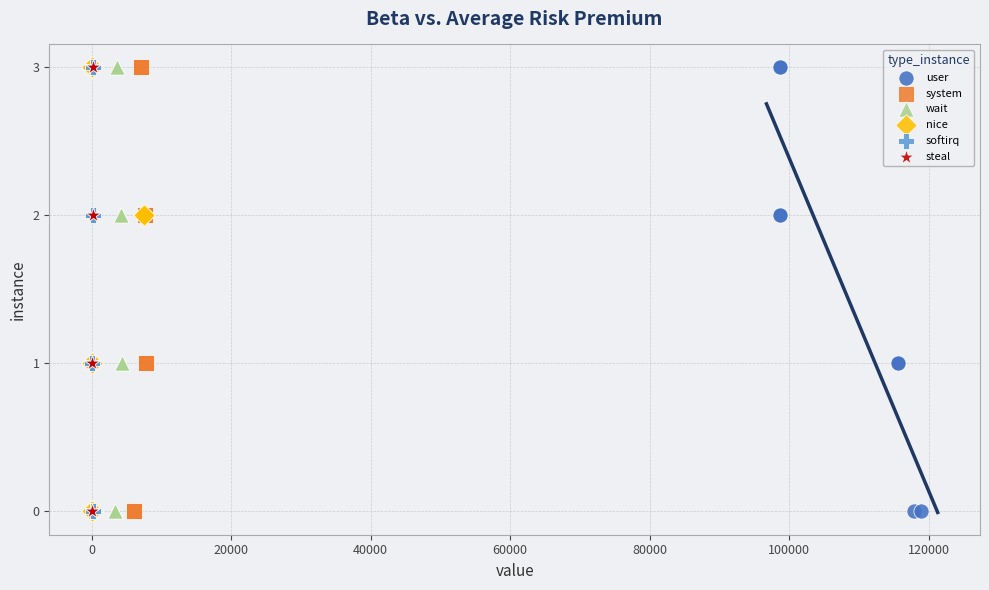

What are all the series names shown in the legend?

user, system, wait, nice, softirq, steal